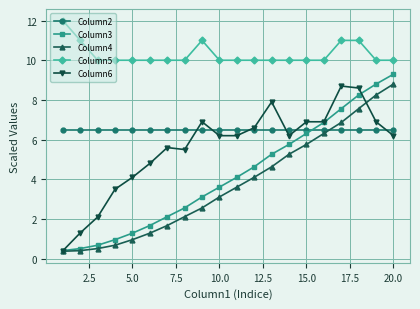

Which series has the widest spread of values?

Column3